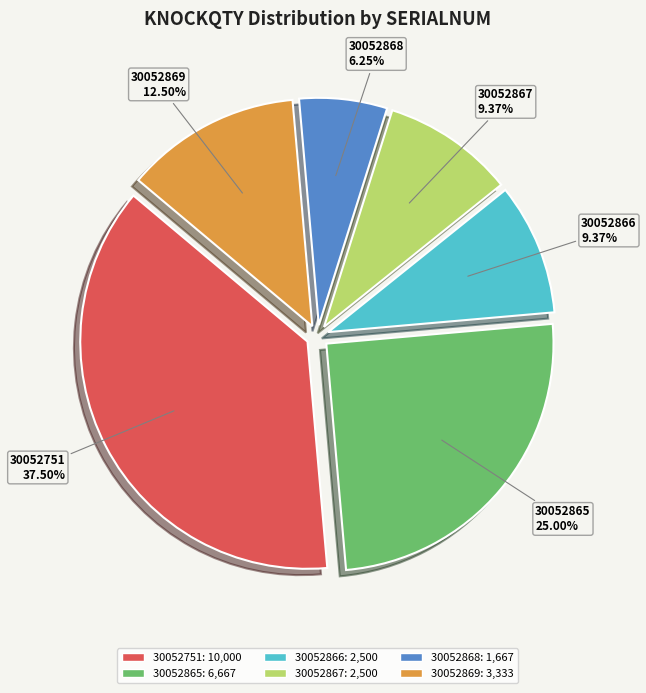

Which category has the biggest portion of the pie?

30052751